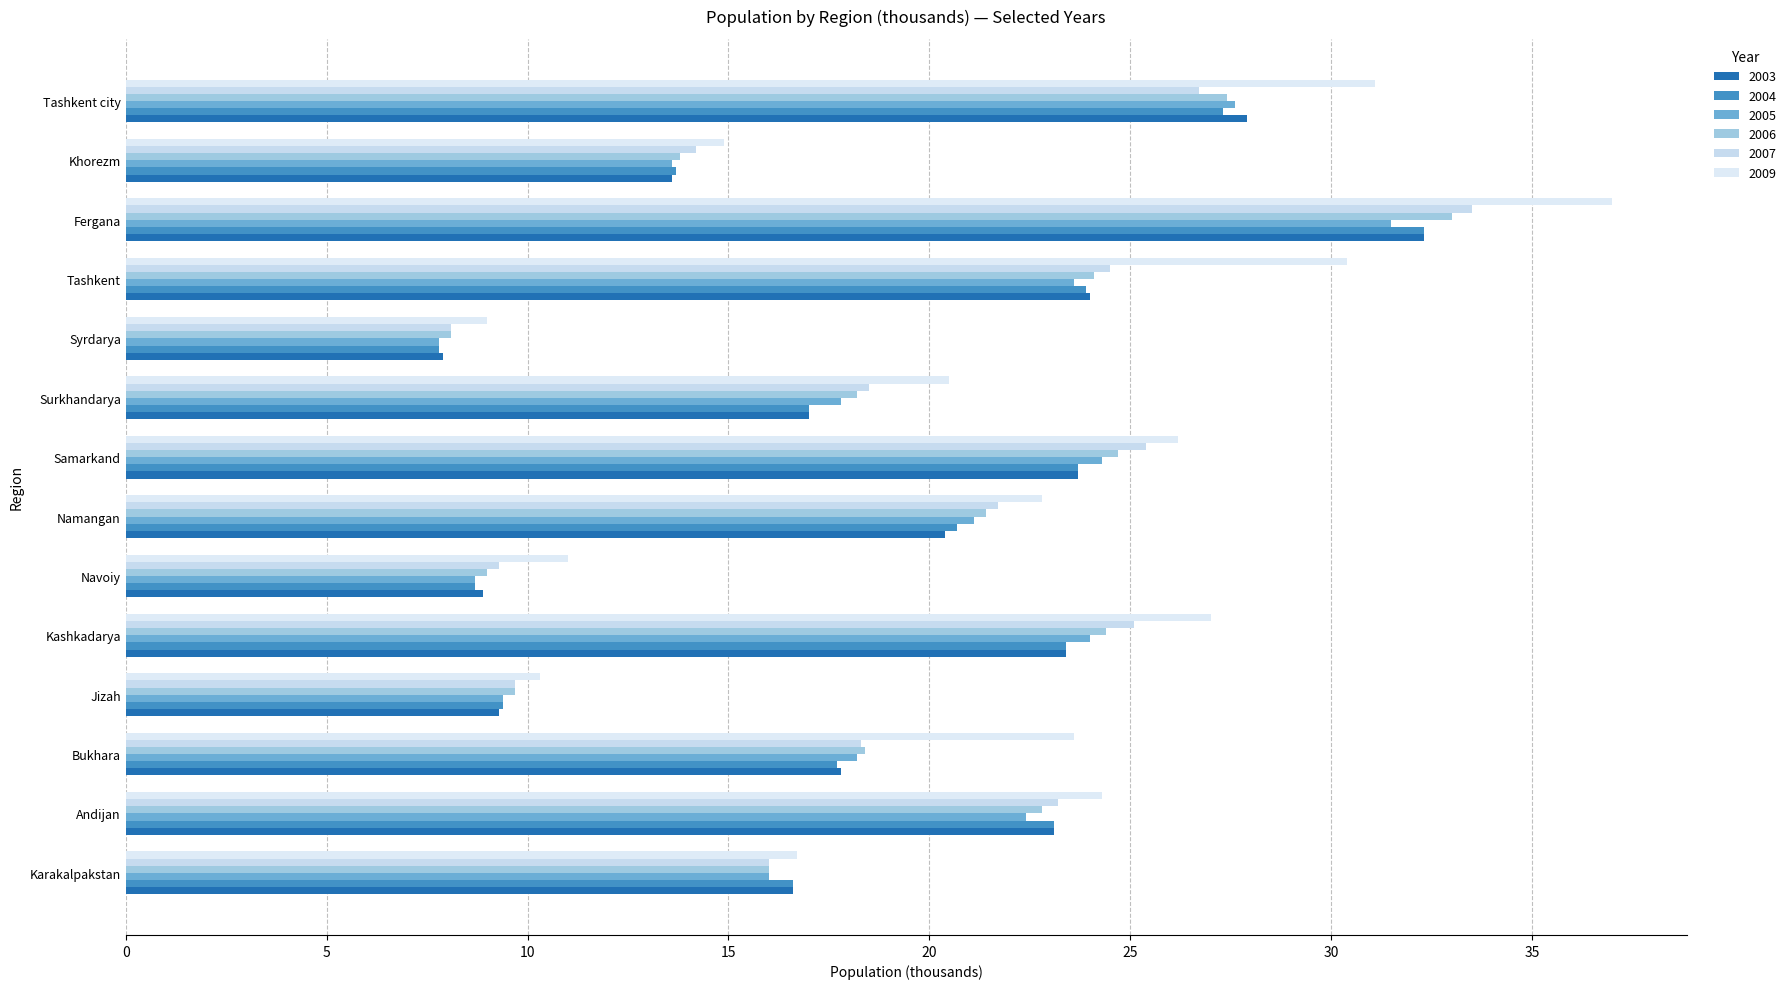

What is the difference between the highest and lowest values at Kashkadarya?

3.6